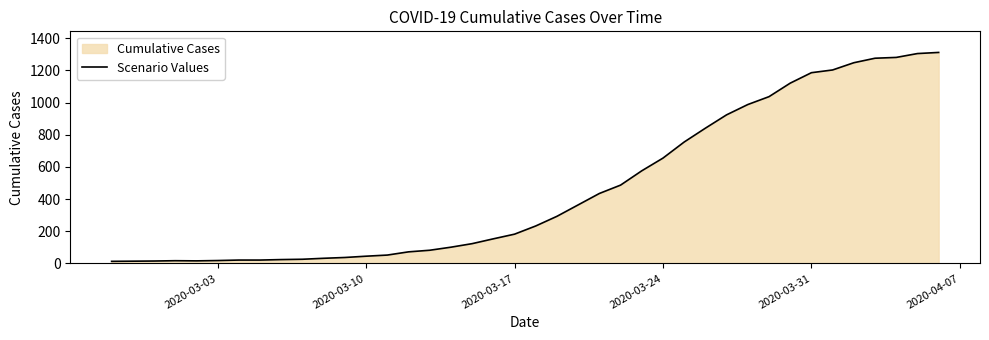

What is the difference between the maximum and minimum values?

1299